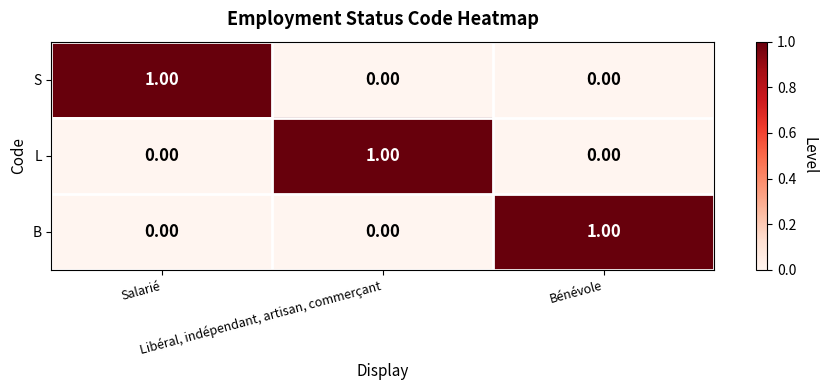

At how many categories does at least one series exceed 0?

3